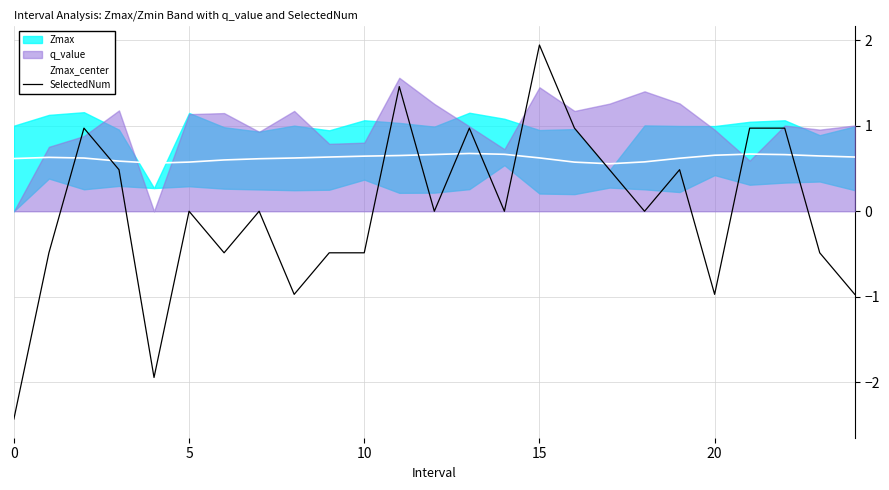

How many intersections are there between Zmax_center and SelectedNum?

10